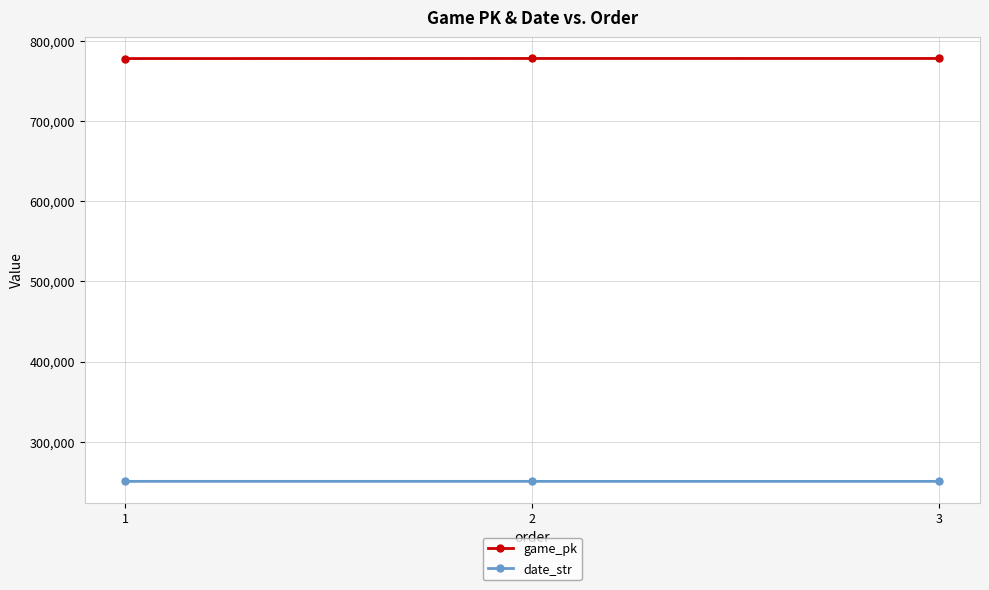

What are all the series names shown in the legend?

game_pk, date_str